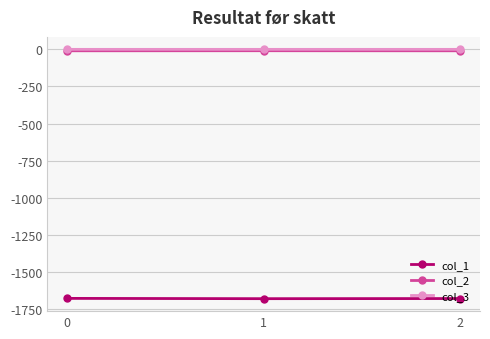

The col_1 series shows -694.2 at 0. True or false?

False